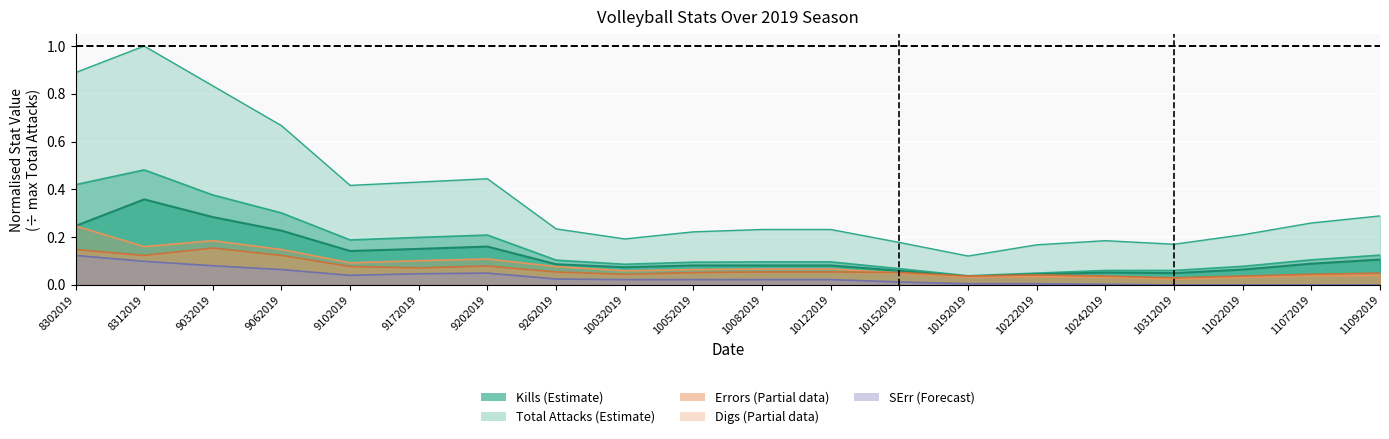

At which category is the sum across all series the highest?

8312019